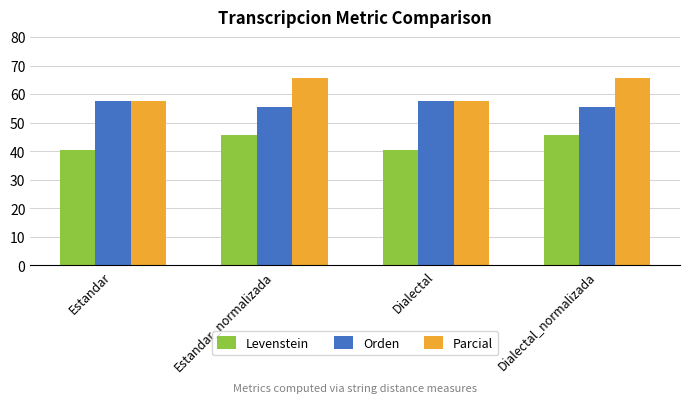

The value of Parcial at Dialectal_normalizada is 32.0. True or false?

False